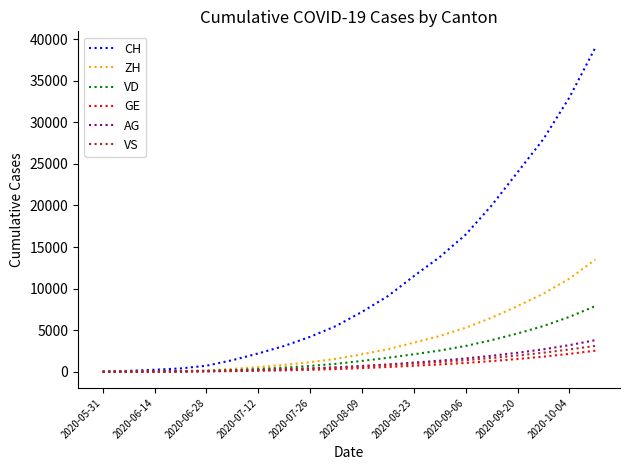

Which series has the largest total across all categories?

CH